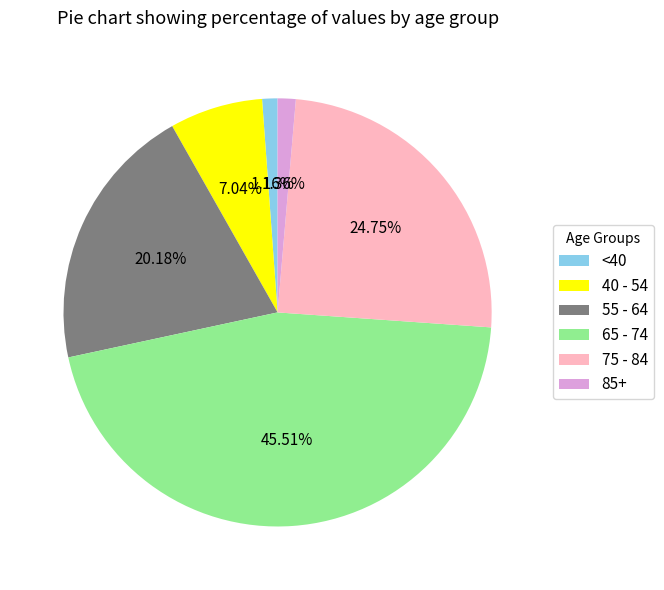

Combined, do 40 - 54 and 85+ account for over 50%?

No